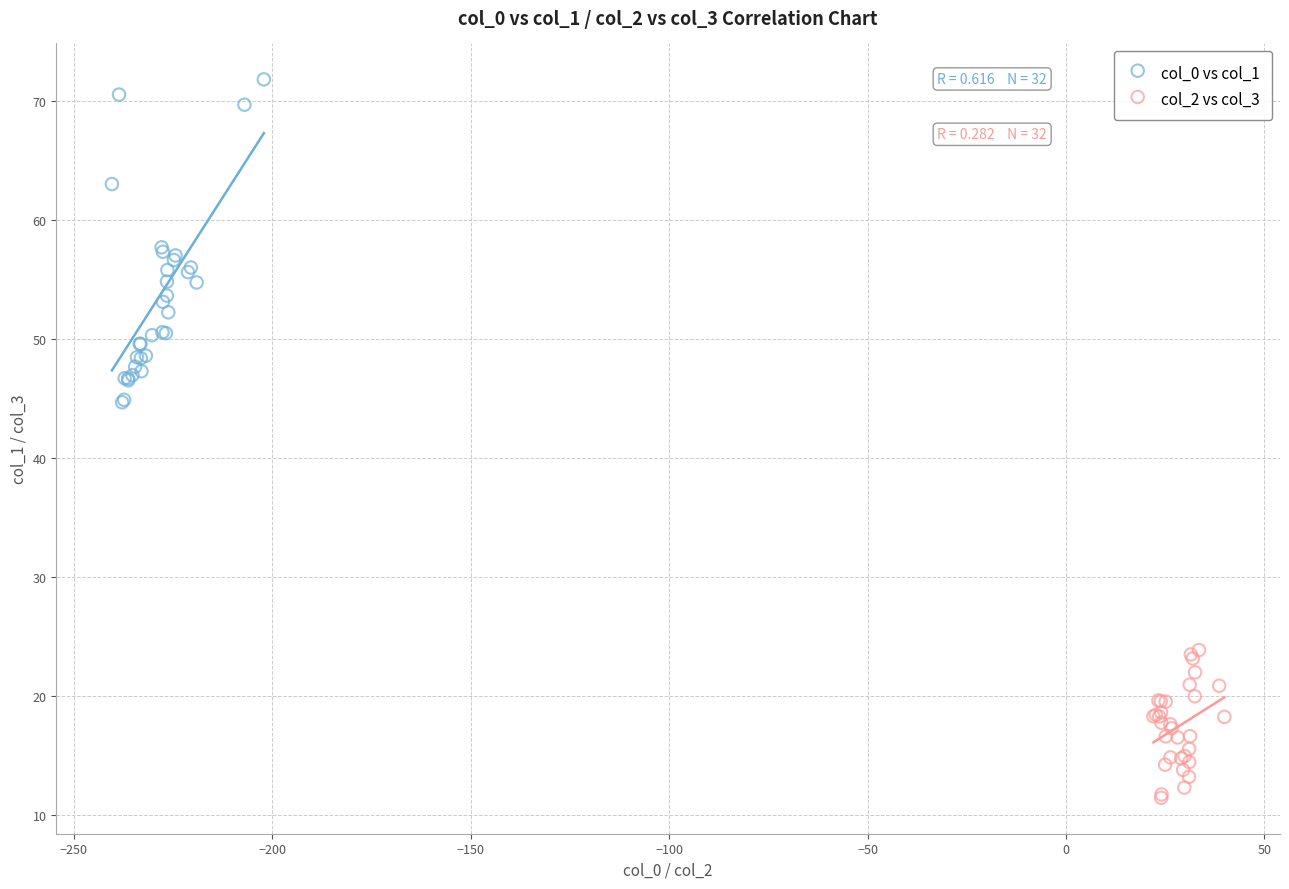

Which series contains the lowest Y value?

col_2 vs col_3